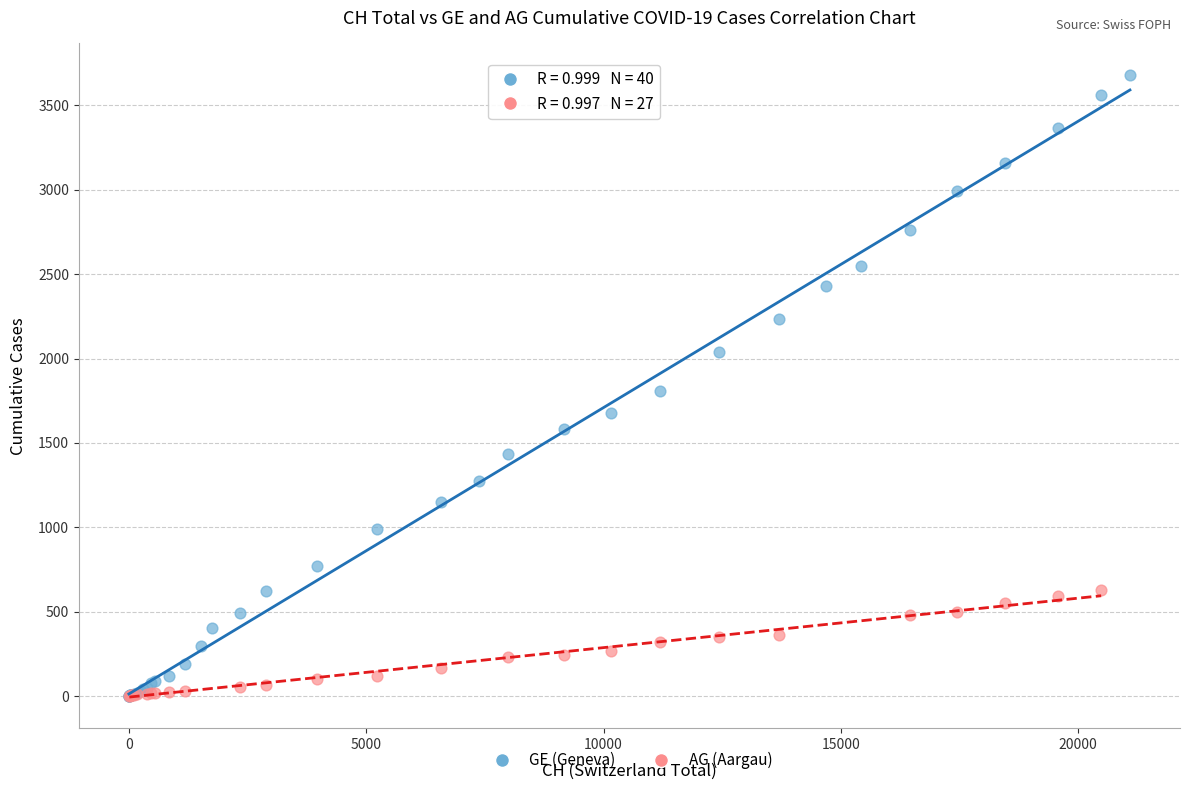

Which series reaches the maximum Y coordinate?

GE (Geneva)